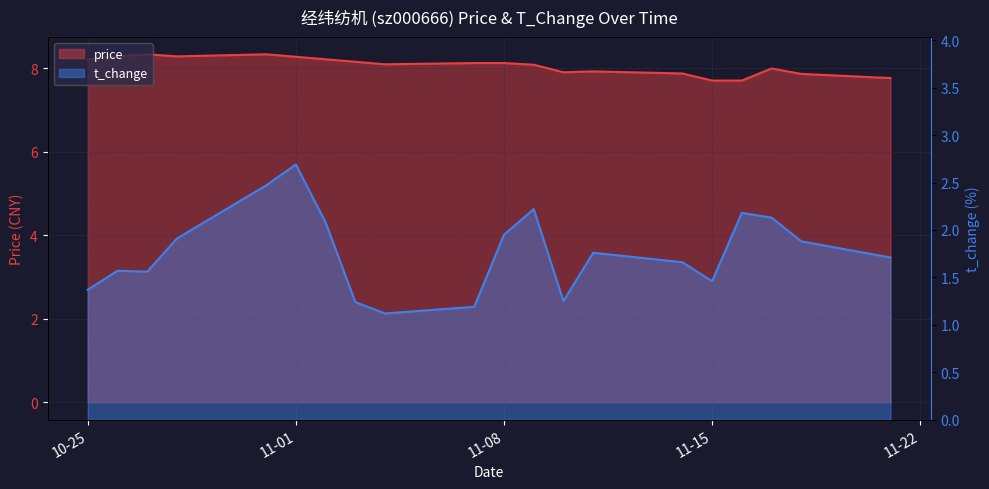

Does the chart display data point markers on the line(s)?

No